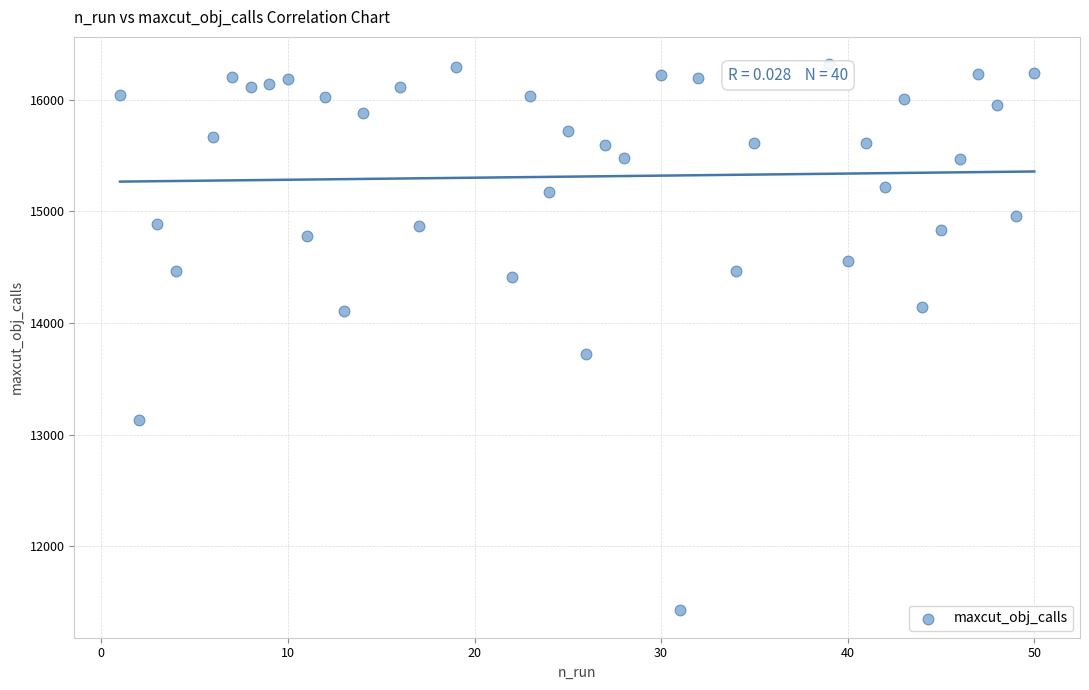

What Y value in the scatter plot is closest to 13871?

13718